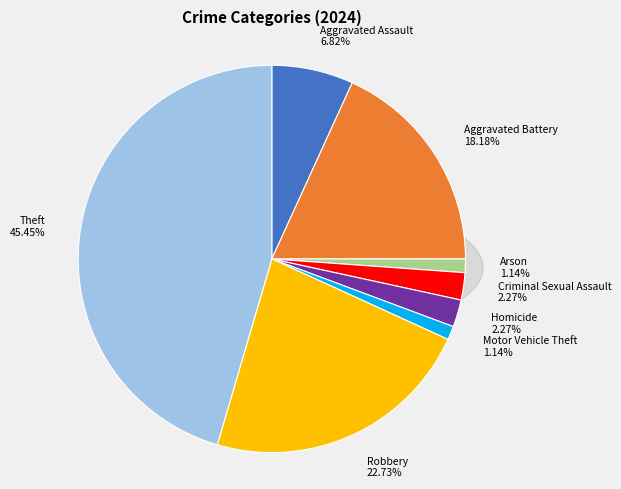

What is the change in value from Aggravated Battery to Theft?

+24